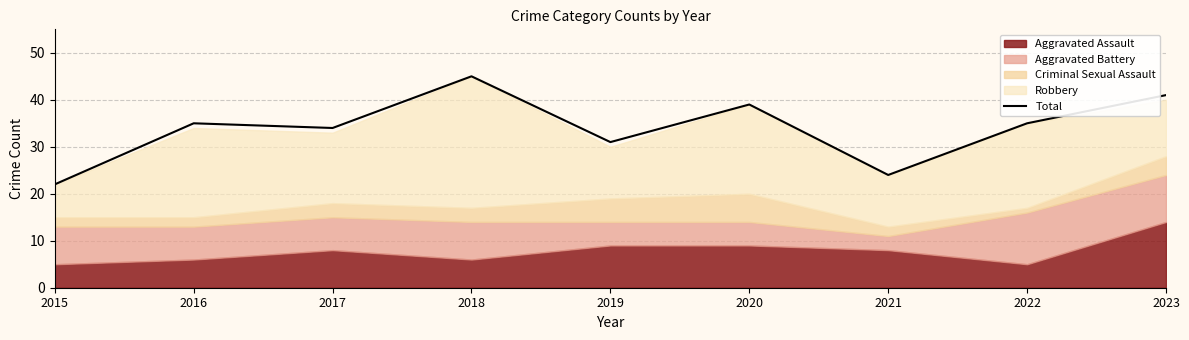

Is it true that the value at 2021 is 24?

True